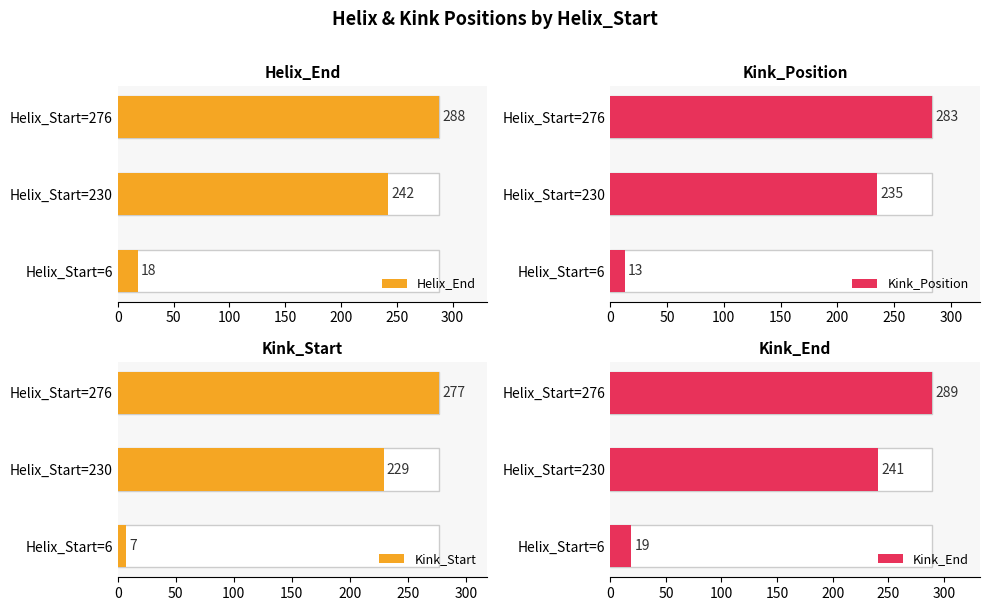

Between Helix_Start=230 and Helix_Start=276, which is larger?

Helix_Start=276